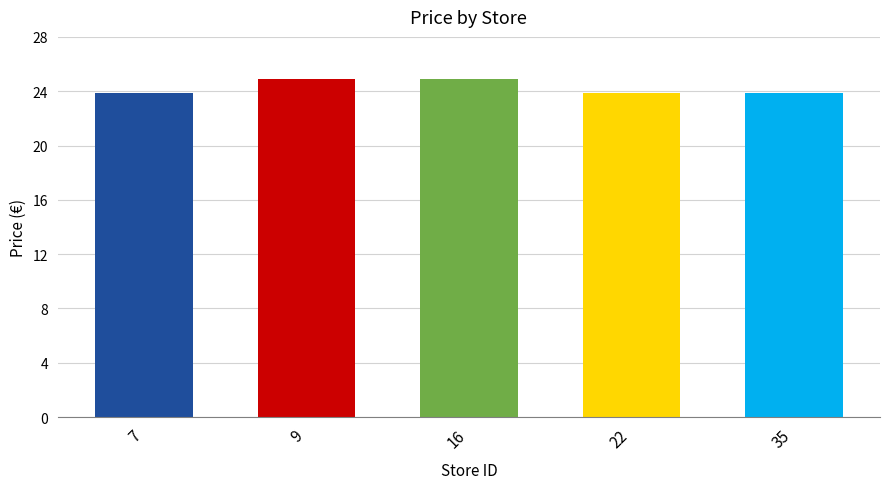

How many bars are there in total?

5